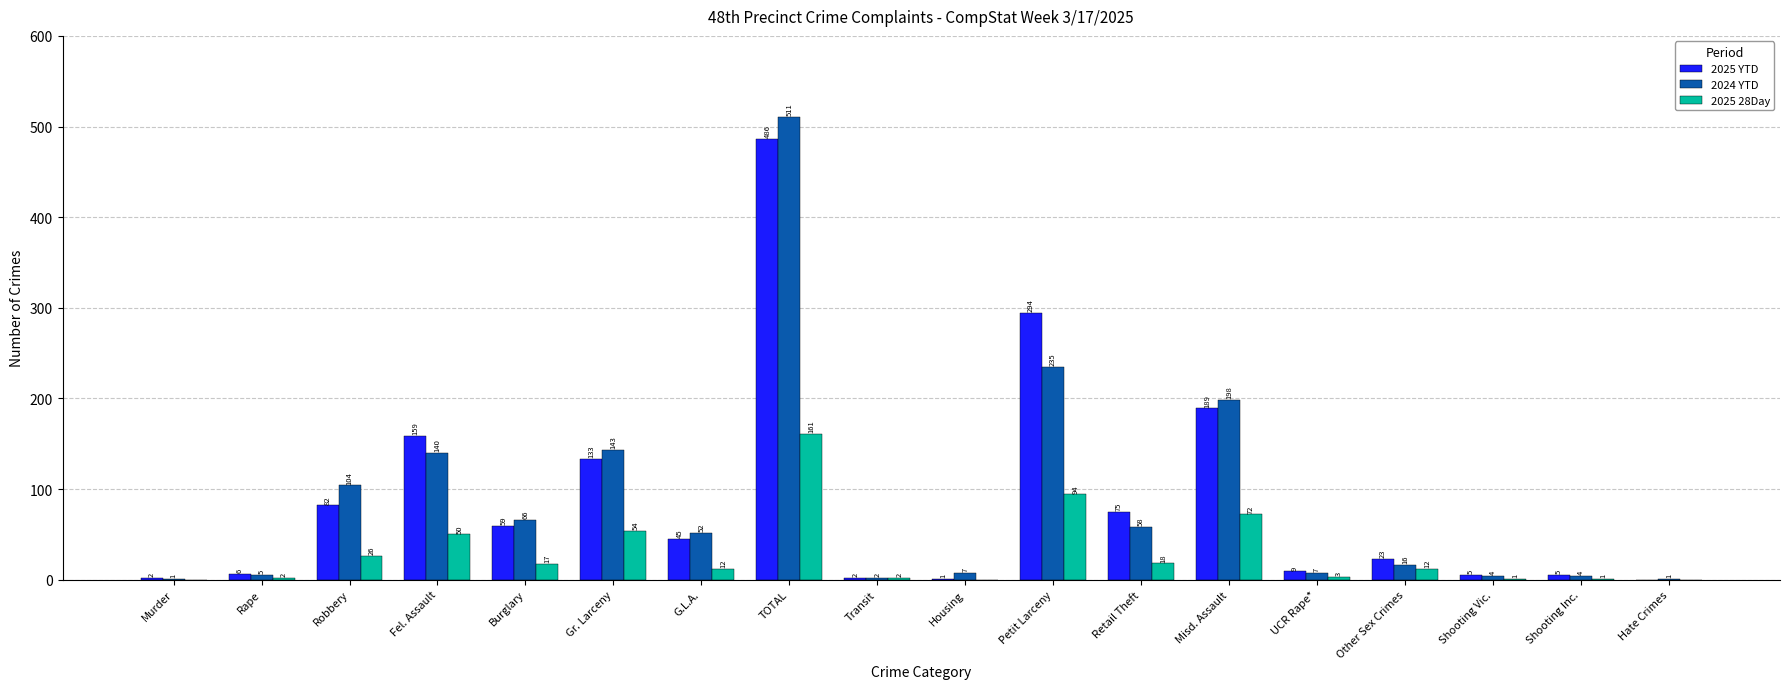

What is the total value across all series at Burglary?

142